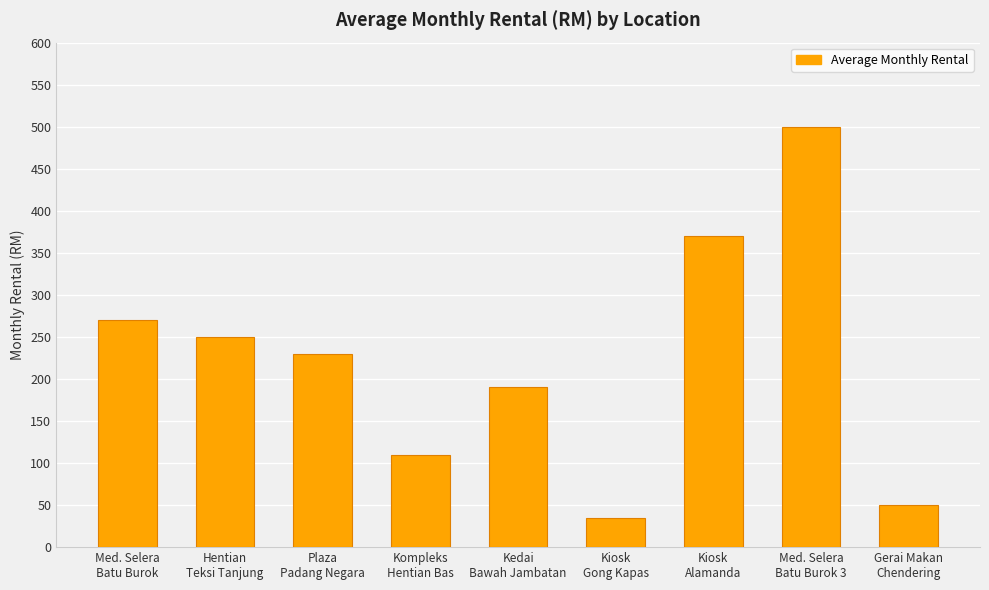

The chart shows a value of 79 at Gerai Makan
Chendering. True or false?

False